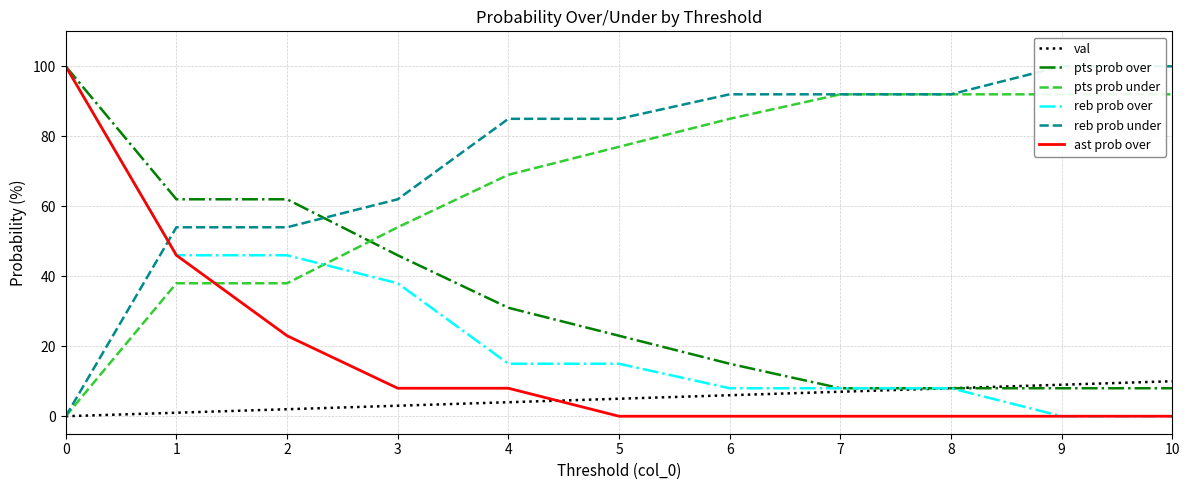

What are all the series names shown in the legend?

val, pts prob over, pts prob under, reb prob over, reb prob under, ast prob over